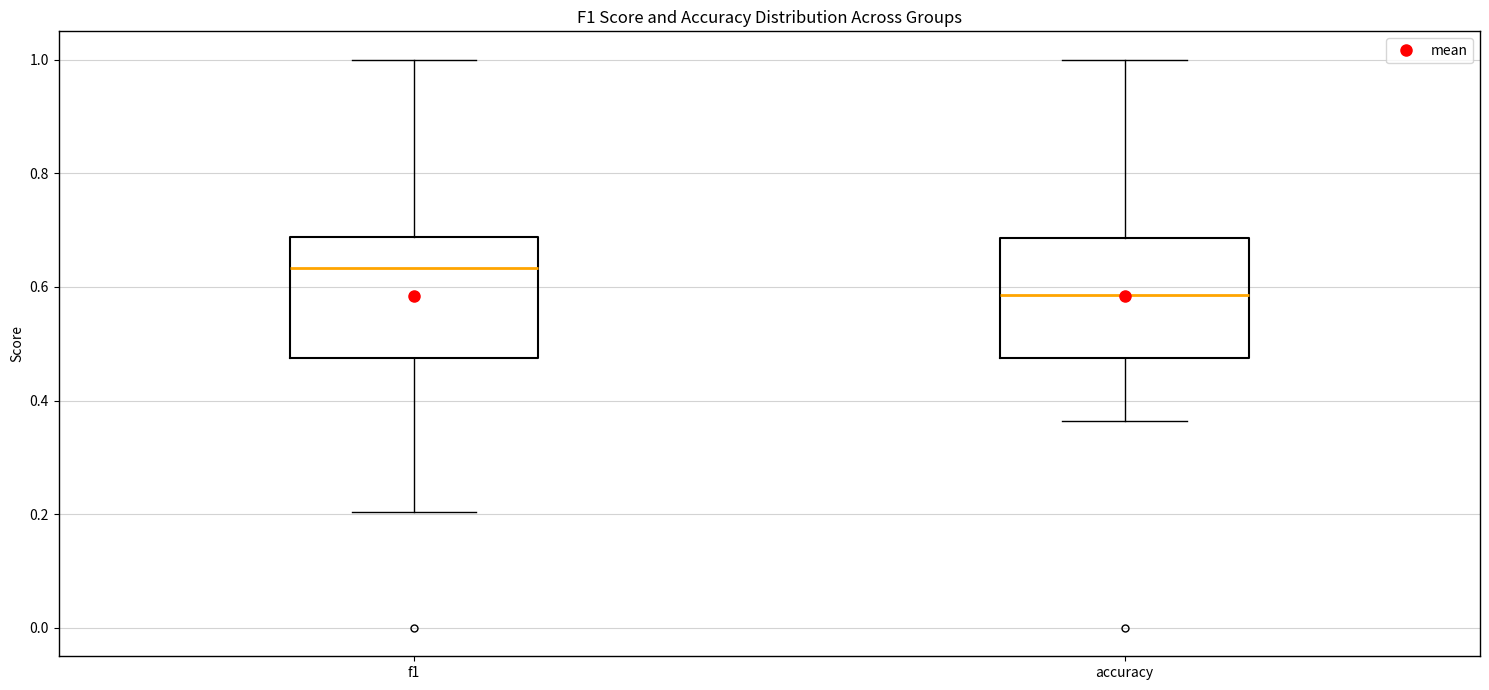

Where is the upper edge of the box for f1 on the y-axis? The values are not printed on the chart, so give them approximately, as read against the axis.

0.68